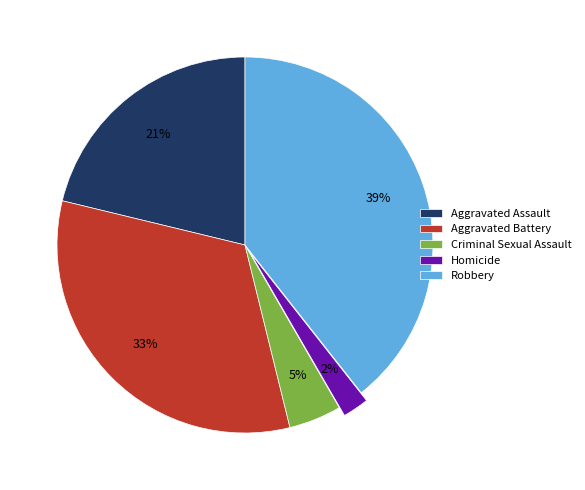

Is the sum of Robbery and Aggravated Battery greater than half?

Yes